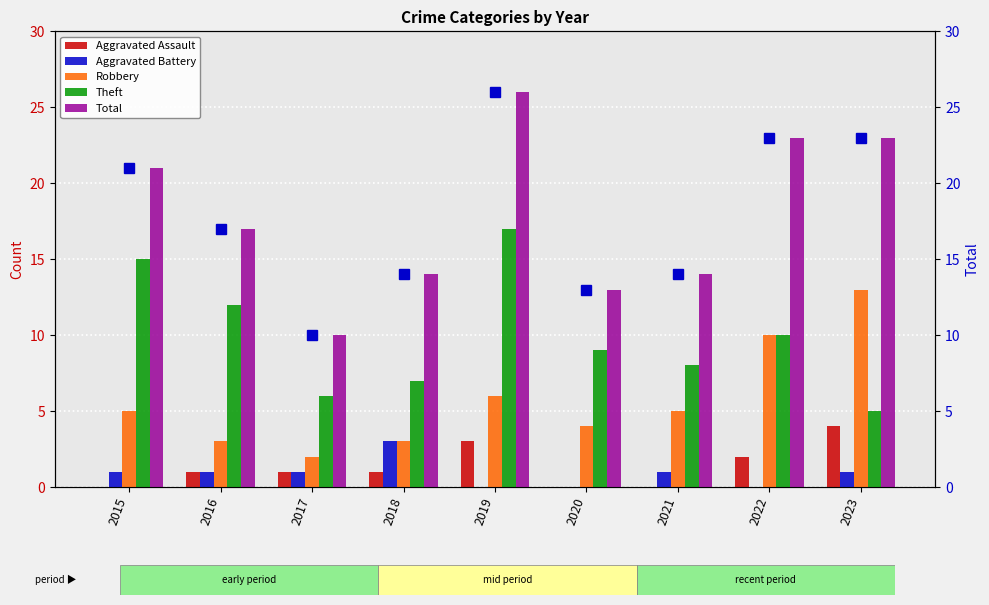

At 2015, list the series in order from largest to smallest.

Total, Total (line), Theft, Robbery, Aggravated Battery, Aggravated Assault